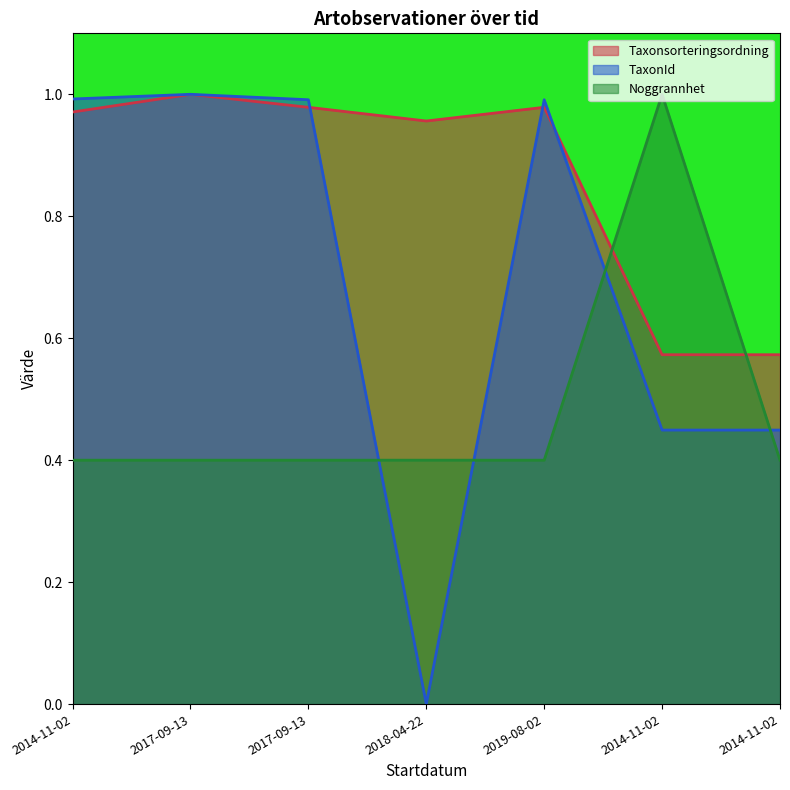

At which category is the sum across all series the highest?

2017-09-13